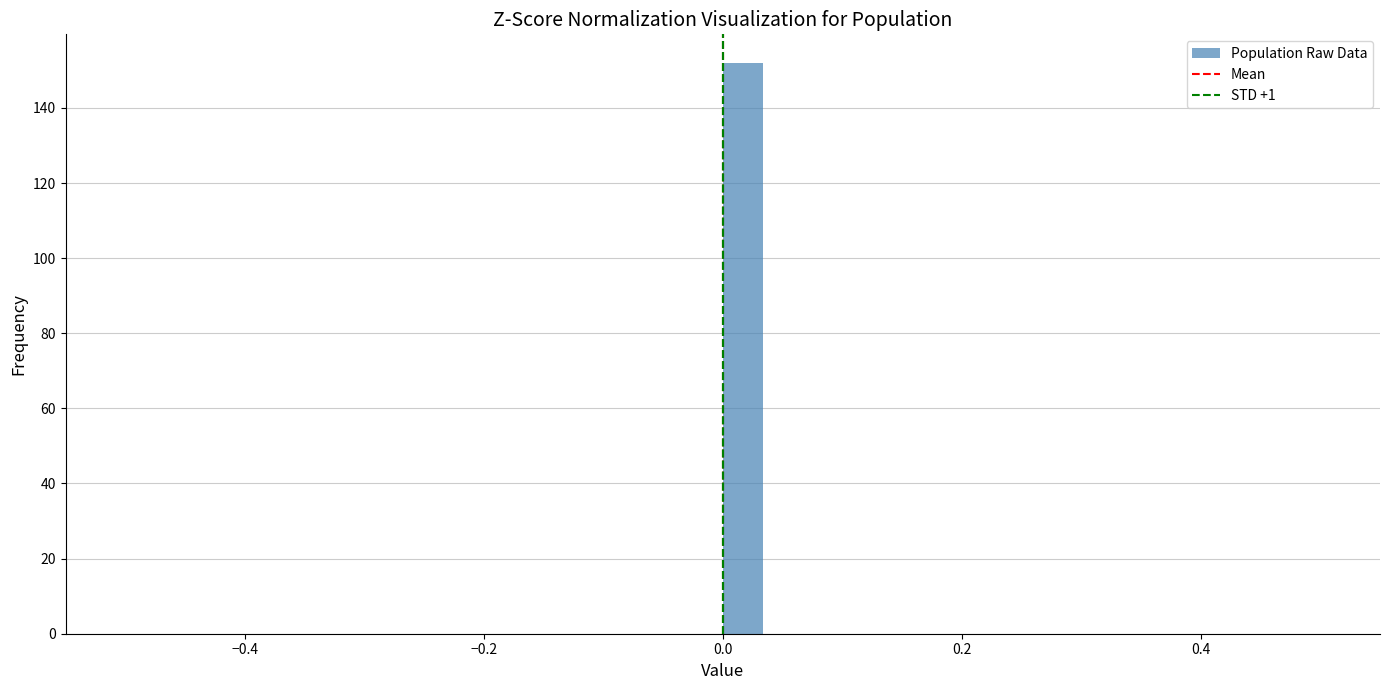

Around what value on the x-axis is the tallest bar? Give the approximate position of its centre, as read against the axis.

0.02